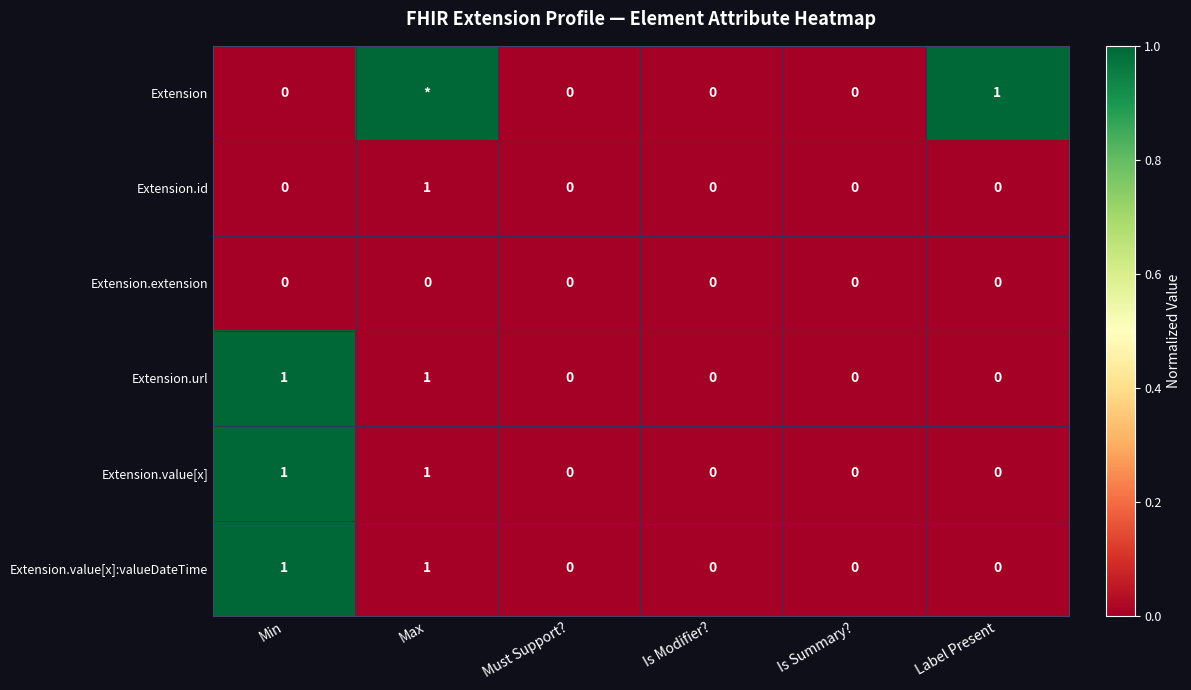

What is the total value across all series at Min?

3